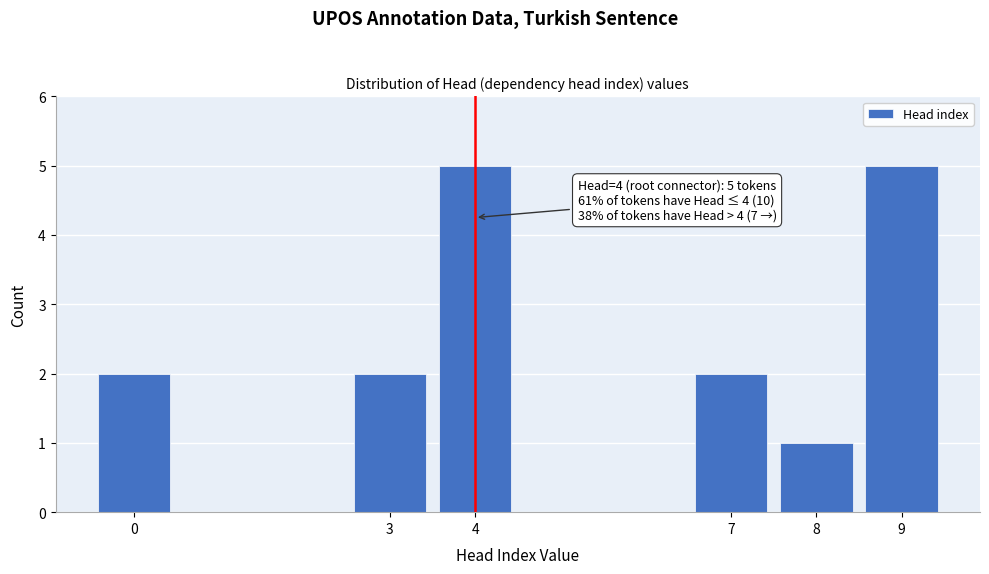

Reading right to left, extract all data points from this chart.

5	1	2	5	2	2